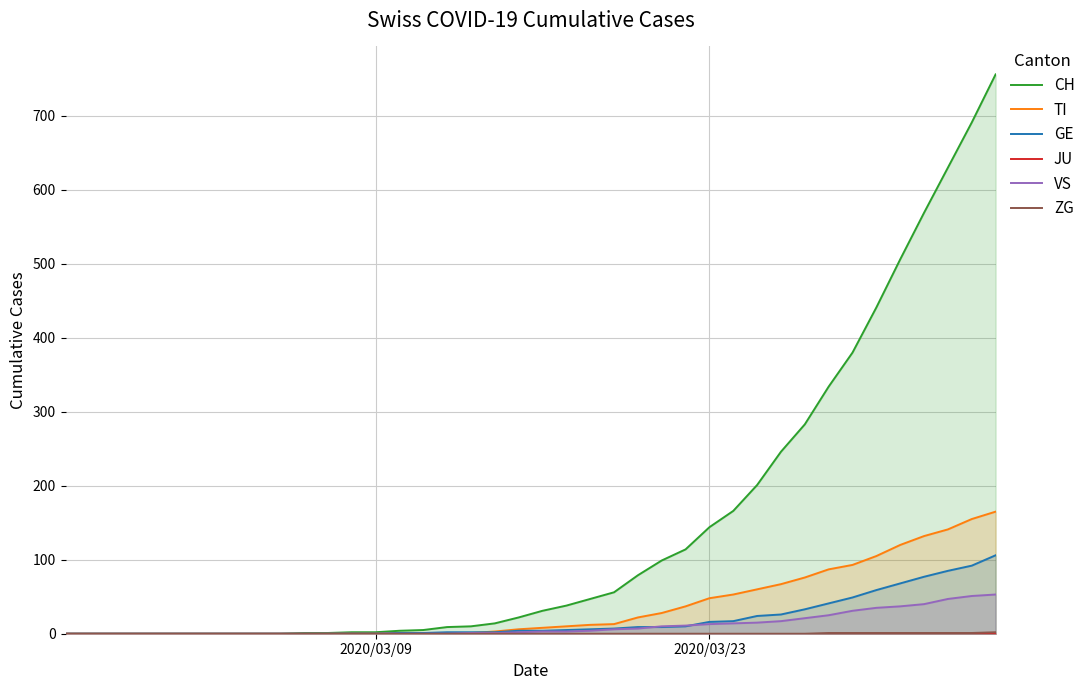

What is the maximum value for GE?

106